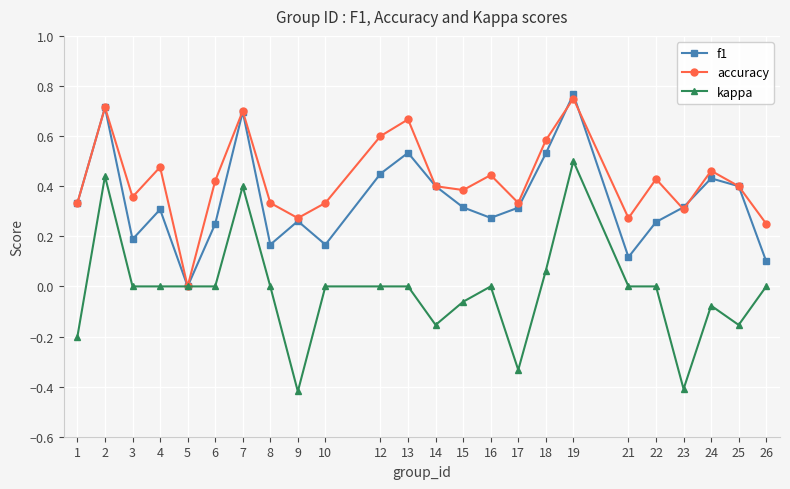

True or false: f1 and accuracy cross at least once.

True